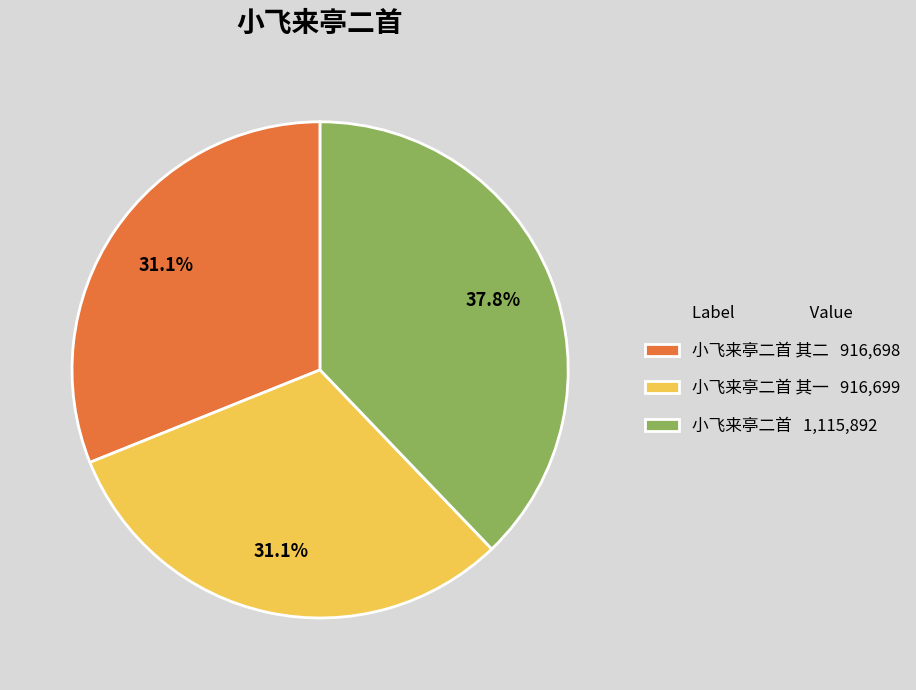

Is 小飞来亭二首 其二 916,698 the majority of the pie?

No